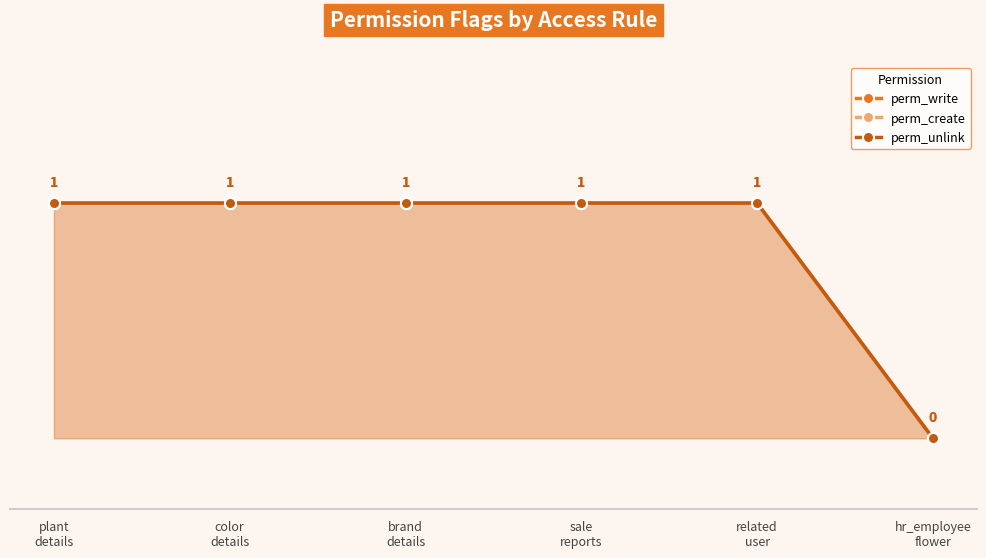

Which category has the highest value across all series?

plant
details